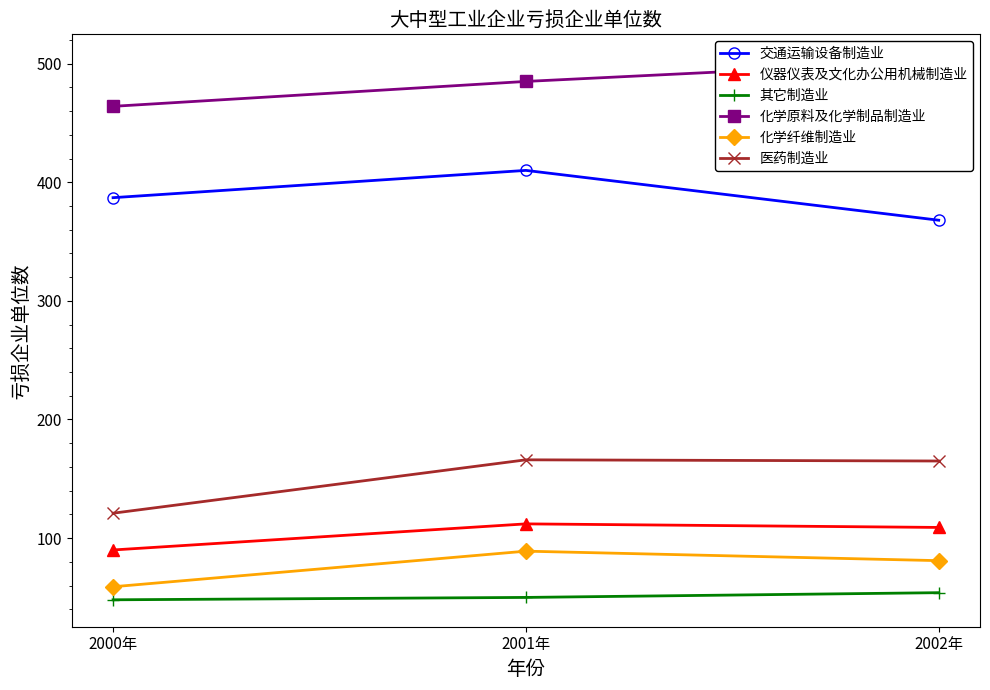

Which series has the widest spread of values?

医药制造业